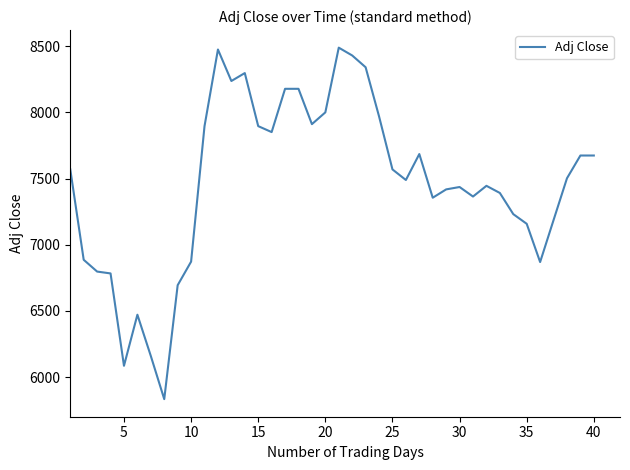

What is the difference between the maximum and minimum values?

2656